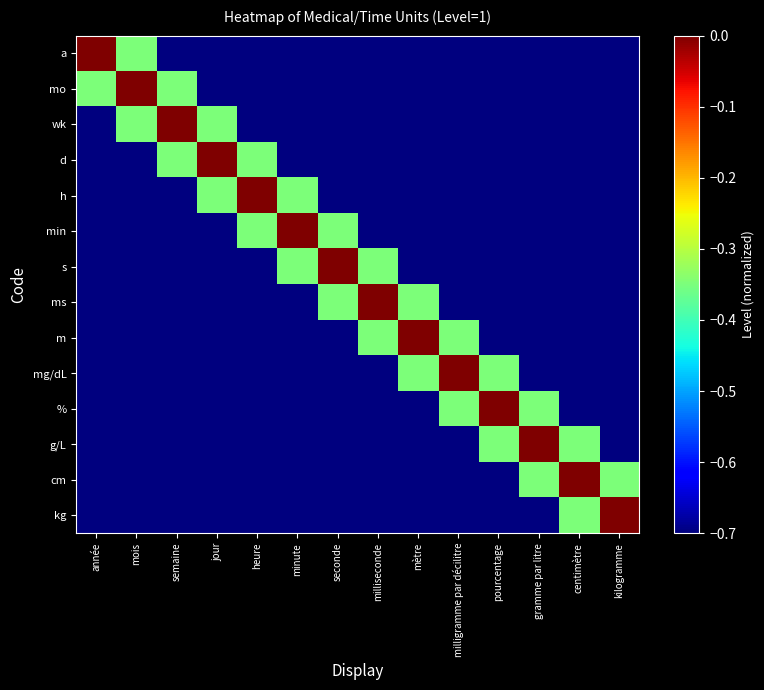

At which category is the sum across all series the highest?

mois